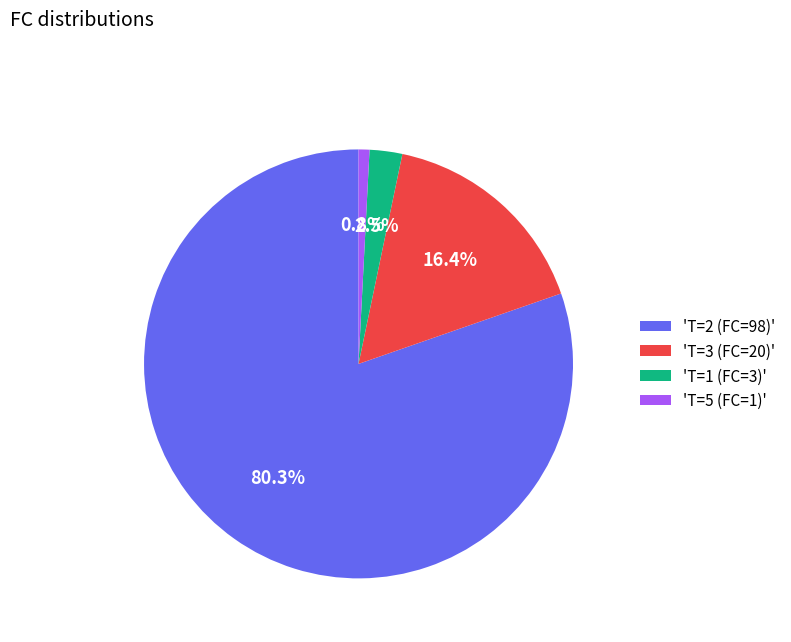

What portion of the pie excludes 'T=2 (FC=98)'?

19.7%